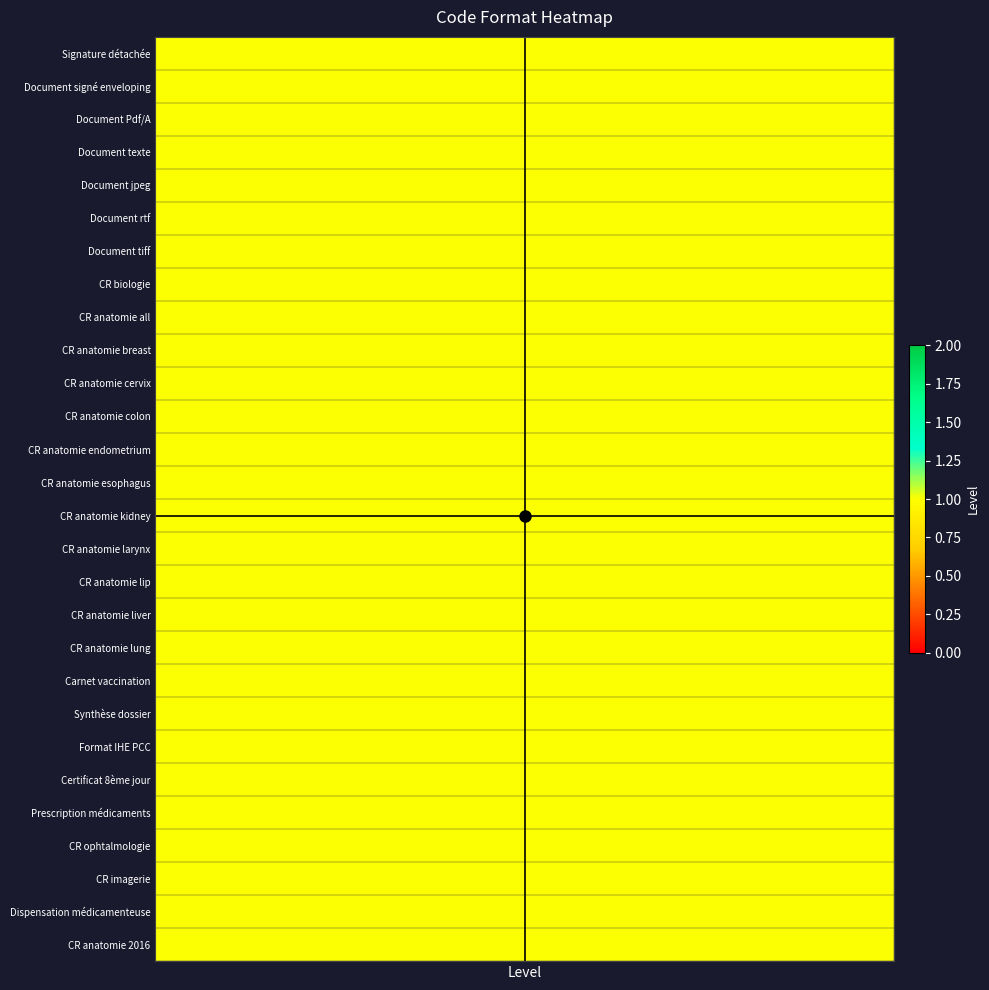

The value of vline at Level is 1. True or false?

True